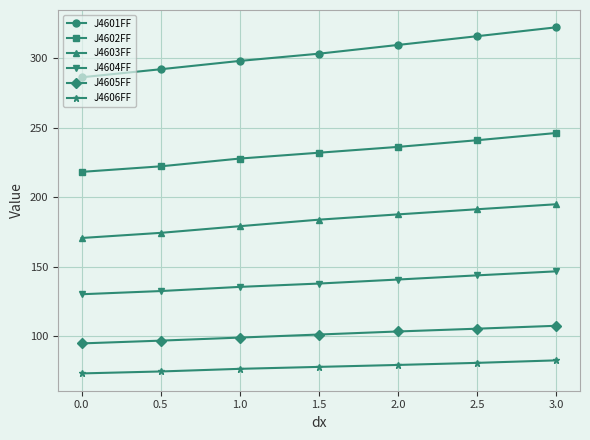

How many lines are shown in the chart?

6